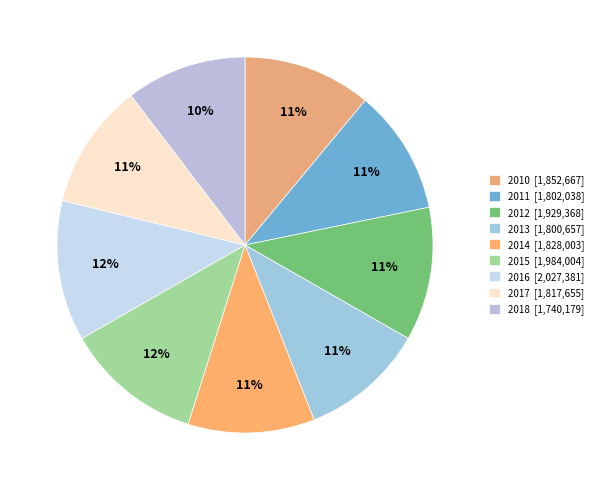

Which category has the smallest portion of the pie?

2018